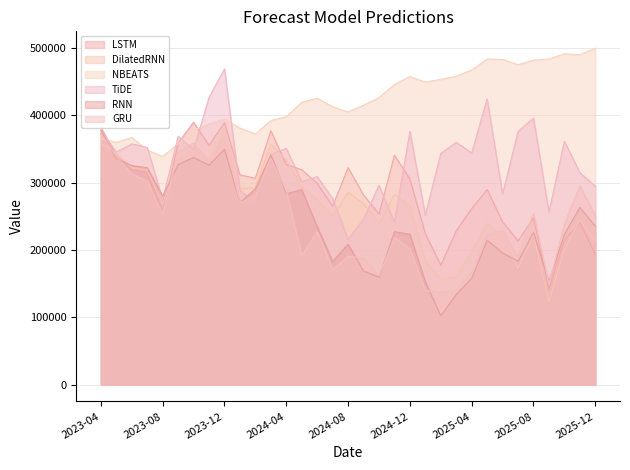

List the series in order of their peak value, lowest first.

GRU, RNN, DilatedRNN, LSTM, TiDE, NBEATS